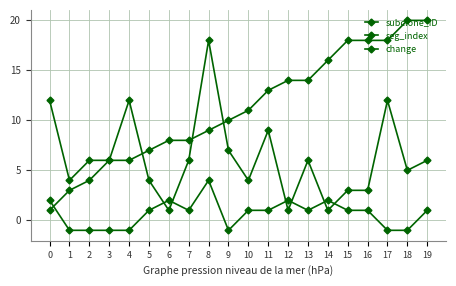

How many categories are shown in the chart?

20